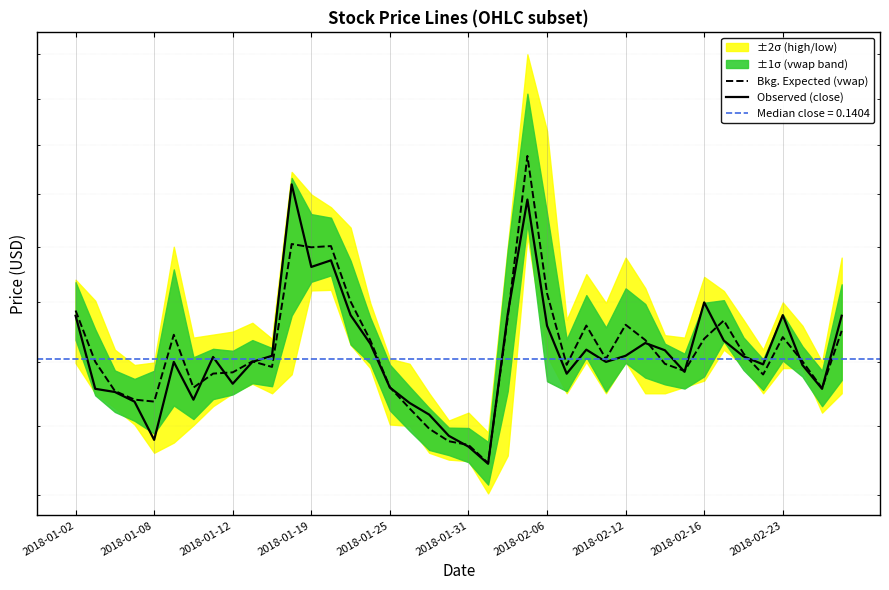

How many lines are shown in the chart?

2